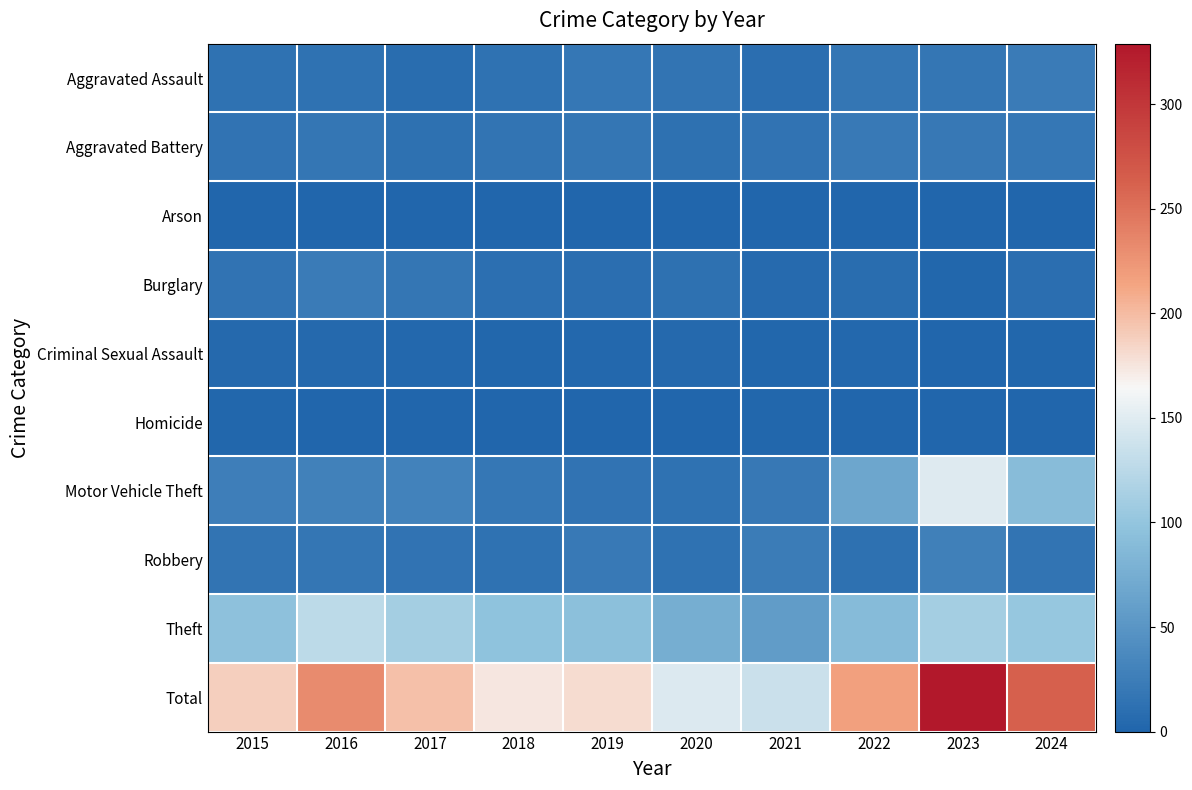

Between 2022 and 2015, which is larger?

2022